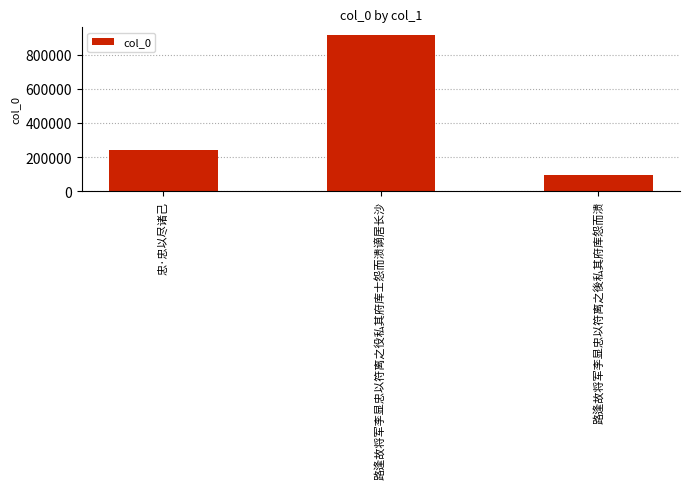

What is the change in value from 忠·忠以尽诸己 to 路逢故将军李显忠以符离之役私其府库士怨而溃谪居长沙?

+674738